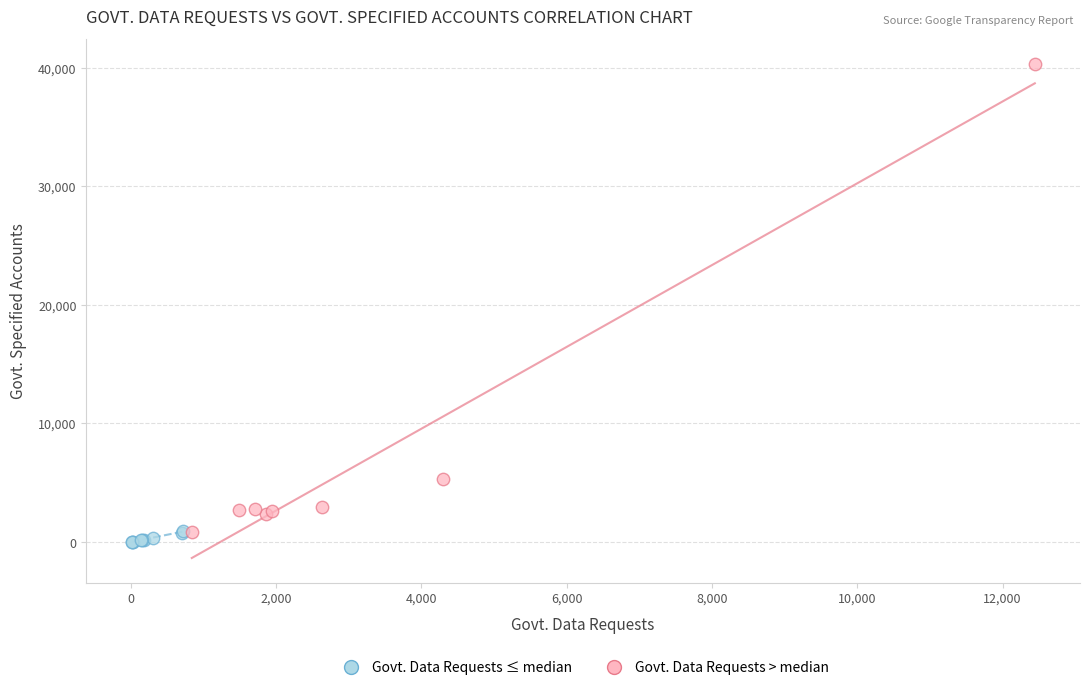

Which series reaches the maximum Y coordinate?

Govt. Data Requests > median